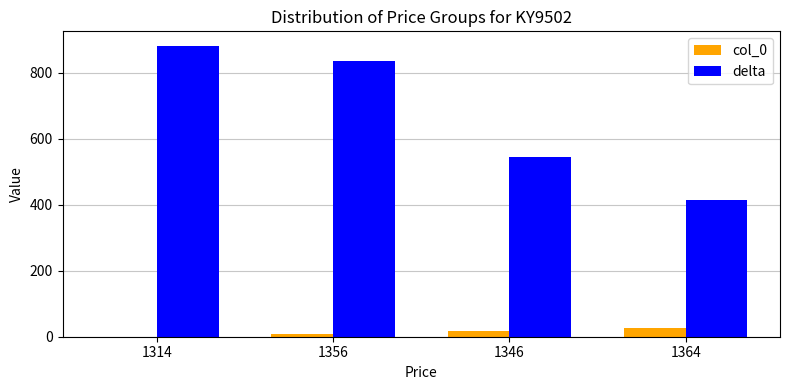

Is the value of delta at 1364 greater than the value of col_0 at 1346?

Yes